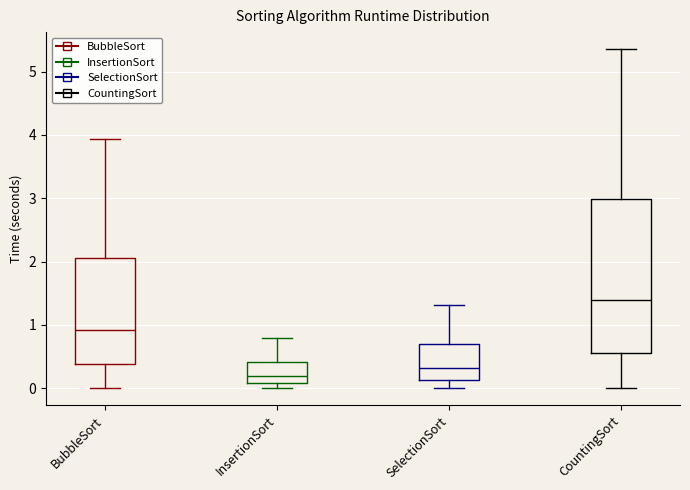

Where does the upper whisker of the box for BubbleSort end on the y-axis? The values are not printed on the chart, so give them approximately, as read against the axis.

3.9